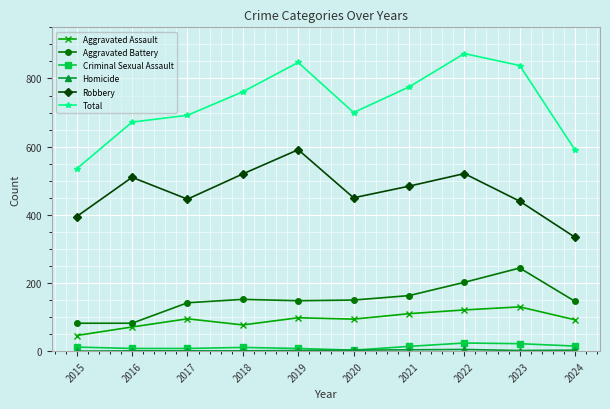

True or false: Total has more than 1 interior local peaks.

True